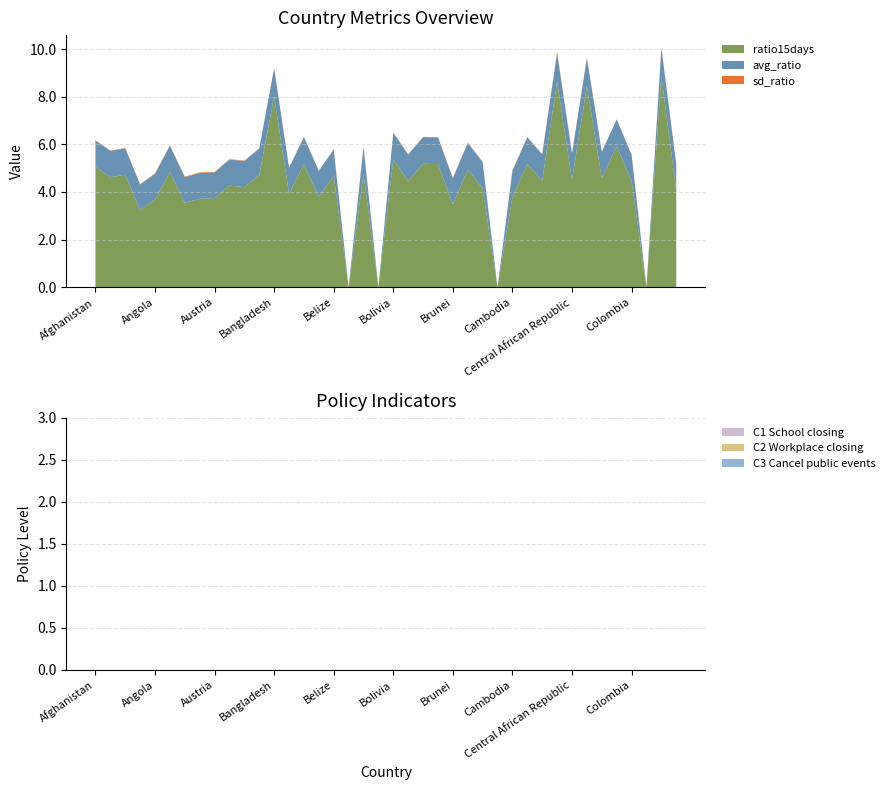

Reading left to right, transcribe all the data shown in this chart.

avg_ratio: 1.1	1.1	1.1	1.1	1.1	1.1	1.1	1.1	1.1	1.1	1.1	1.1	1.2	1.1	1.1	1.1	1.1	0.0	1.1	0.0	1.1	1.1	1.1	1.1	1.1	1.1	1.1	0.0	1.1	1.1	1.1	1.2	1.1	1.2	1.1	1.1	1.1	0.0	1.2	1.1
sd_ratio: 0.0	0.0	0.0	0.0	0.0	0.0	0.0	0.0	0.0	0.0	0.0	0.0	0.0	0.0	0.0	0.0	0.0	0.0	0.0	0.0	0.0	0.0	0.0	0.0	0.0	0.0	0.0	0.0	0.0	0.0	0.0	0.1	0.0	0.0	0.0	0.0	0.0	0.0	0.0	0.0
ratio15days: 5.0	4.6	4.7	3.2	3.7	4.8	3.5	3.7	3.7	4.3	4.2	4.7	8.0	3.9	5.2	3.8	4.7	0.0	4.8	0.0	5.4	4.5	5.2	5.2	3.5	4.9	4.2	0.0	3.8	5.2	4.5	8.6	4.5	8.4	4.6	5.9	4.5	0.0	8.9	4.1
C1_School closing: 0.0	0.0	0.0	0.0	0.0	0.0	0.0	0.0	0.0	0.0	0.0	0.0	0.0	0.0	0.0	0.0	0.0	0.0	0.0	0.0	0.0	0.0	0.0	0.0	0.0	0.0	0.0	0.0	0.0	0.0	0.0	0.0	0.0	0.0	0.0	0.0	0.0	0.0	0.0	0.0
C2_Workplace closing: 0.0	0.0	0.0	0.0	0.0	0.0	0.0	0.0	0.0	0.0	0.0	0.0	0.0	0.0	0.0	0.0	0.0	0.0	0.0	0.0	0.0	0.0	0.0	0.0	0.0	0.0	0.0	0.0	0.0	0.0	0.0	0.0	0.0	0.0	0.0	0.0	0.0	0.0	0.0	0.0
C3_Cancel public events: 0.0	0.0	0.0	0.0	0.0	0.0	0.0	0.0	0.0	0.0	0.0	0.0	0.0	0.0	0.0	0.0	0.0	0.0	0.0	0.0	0.0	0.0	0.0	0.0	0.0	0.0	0.0	0.0	0.0	0.0	0.0	0.0	0.0	0.0	0.0	0.0	0.0	0.0	0.0	0.0